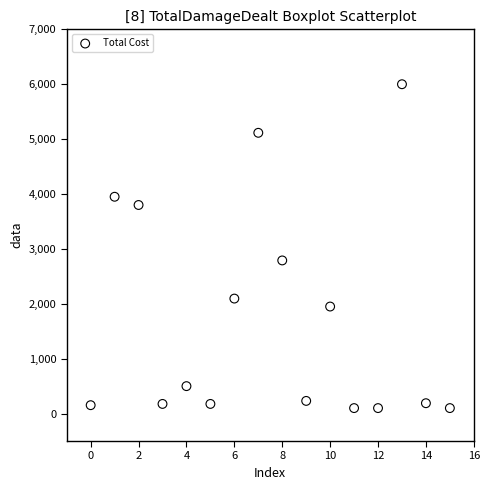

What is the range of Y values (max minus min)?

5900